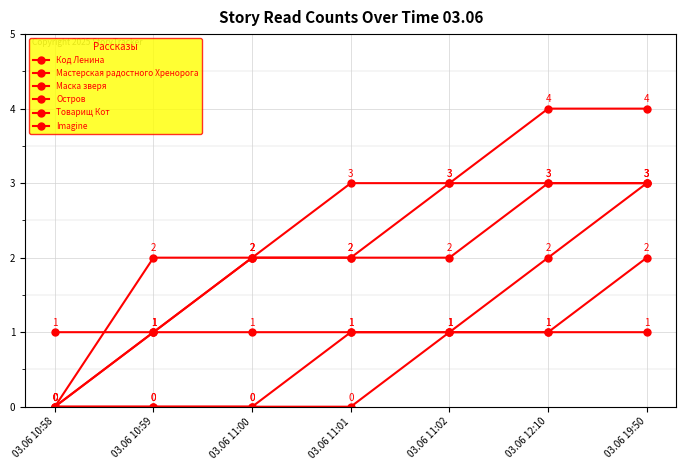

At which label does Imagine first exceed 2?

03.06 12:10